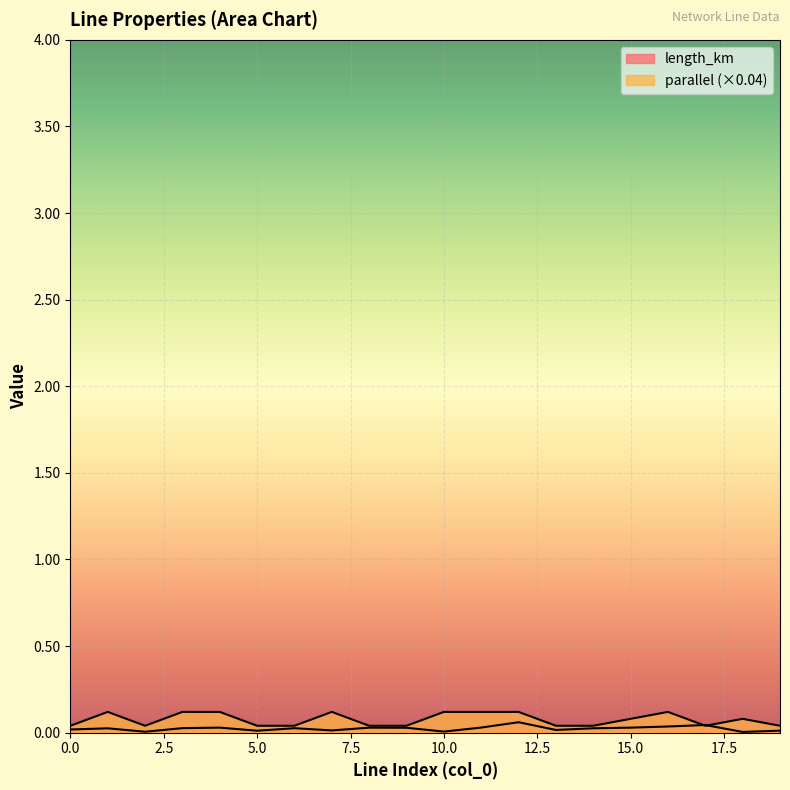

At which label is length_km closest to 0?

18